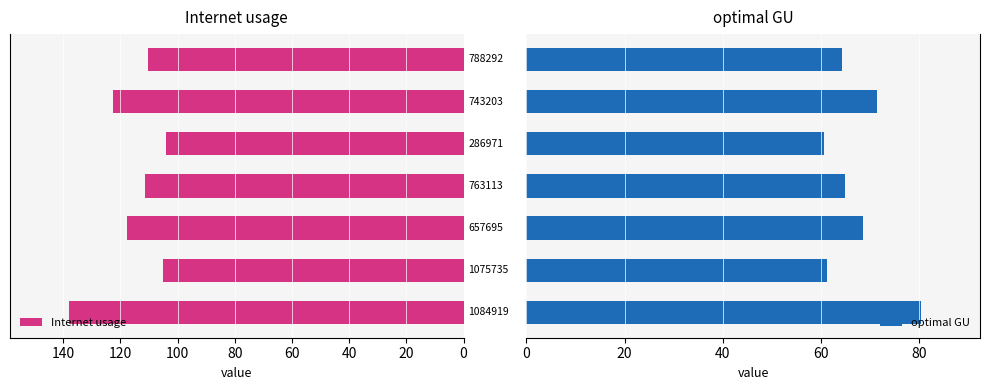

What is the average value of the Internet usage series?

115.6